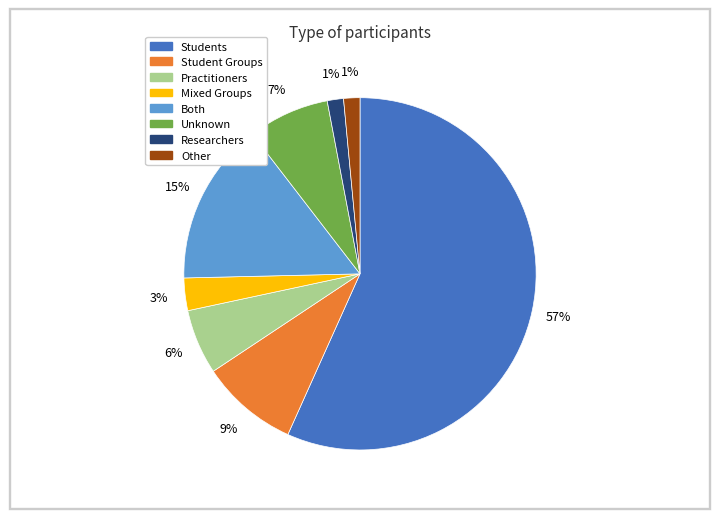

To the nearest percent, what is the average slice percentage?

12%